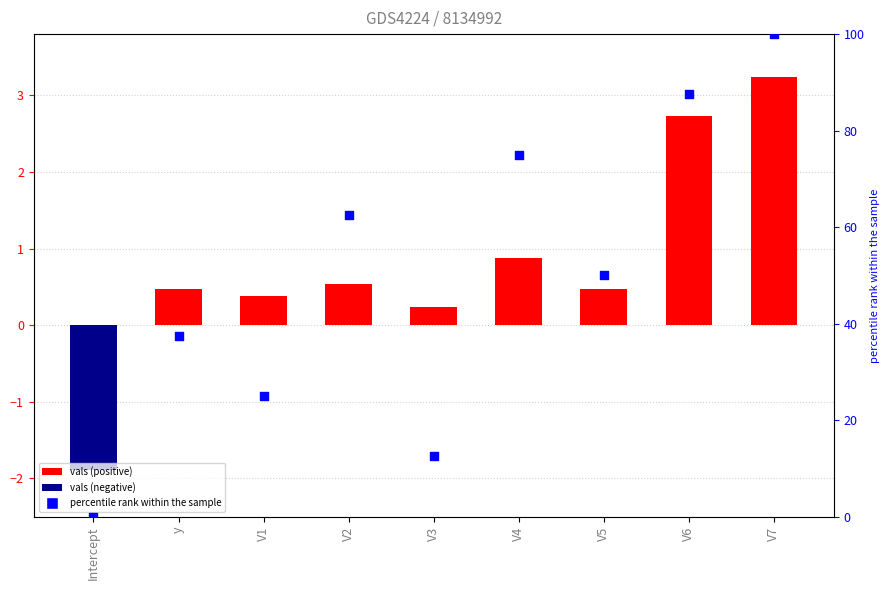

Which series has the largest Y range (max minus min)?

percentile rank within the sample